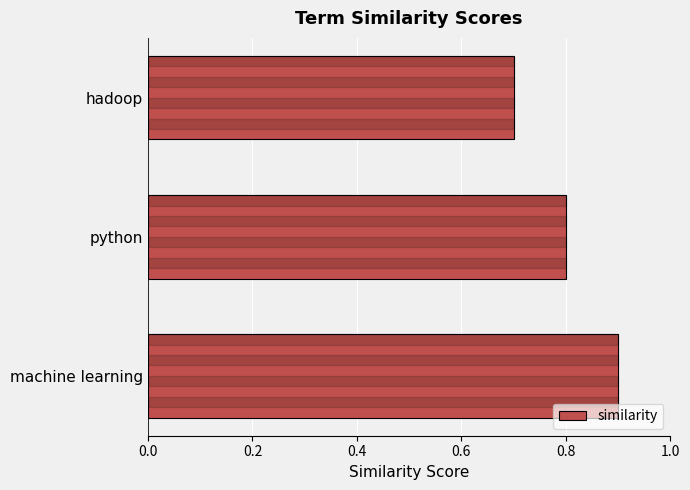

Are the bars horizontal?

Yes